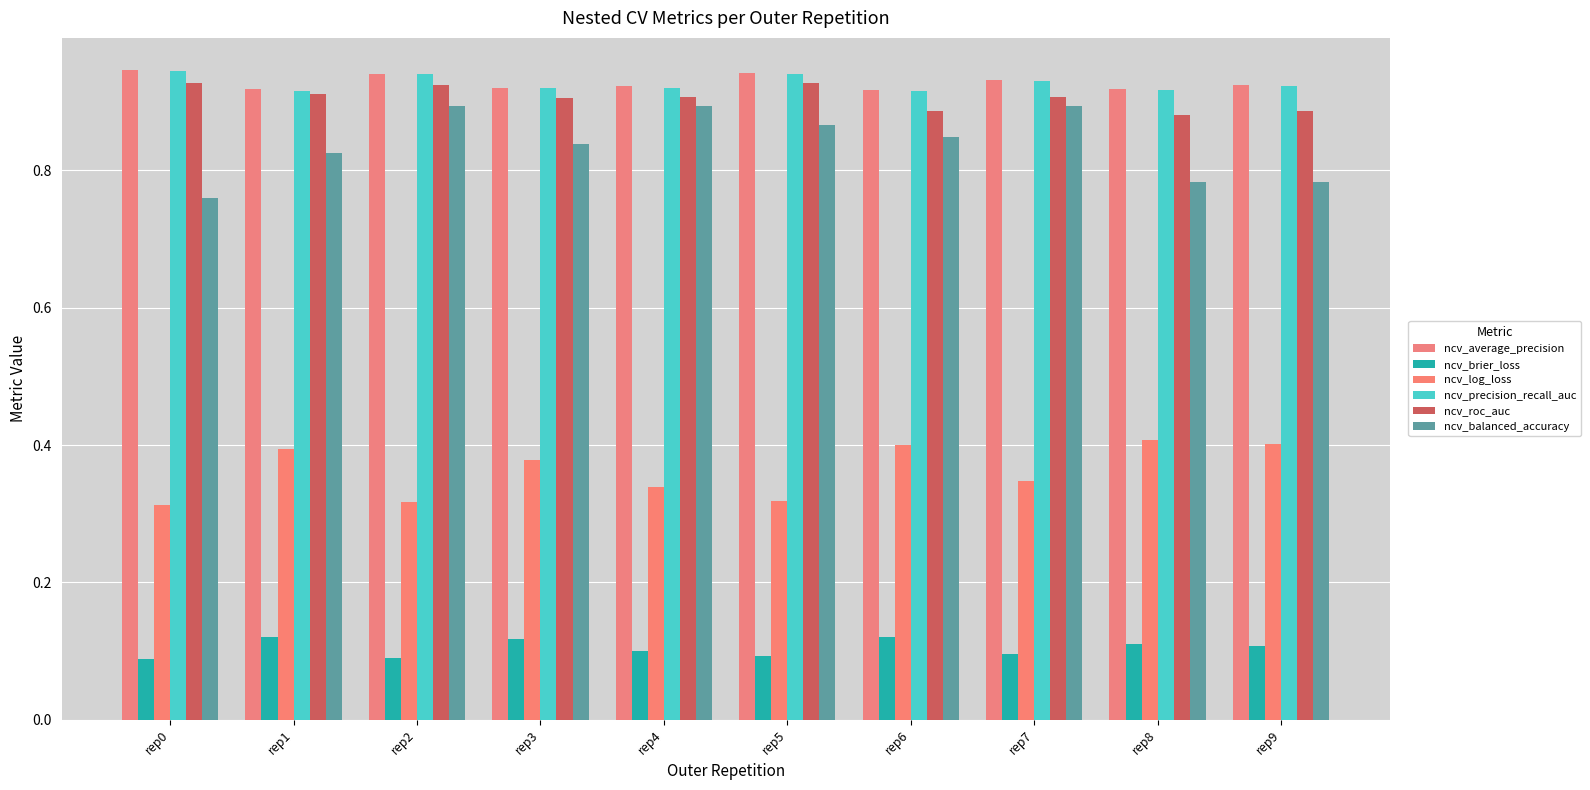

At which category does the chart reach its peak across all series?

rep0